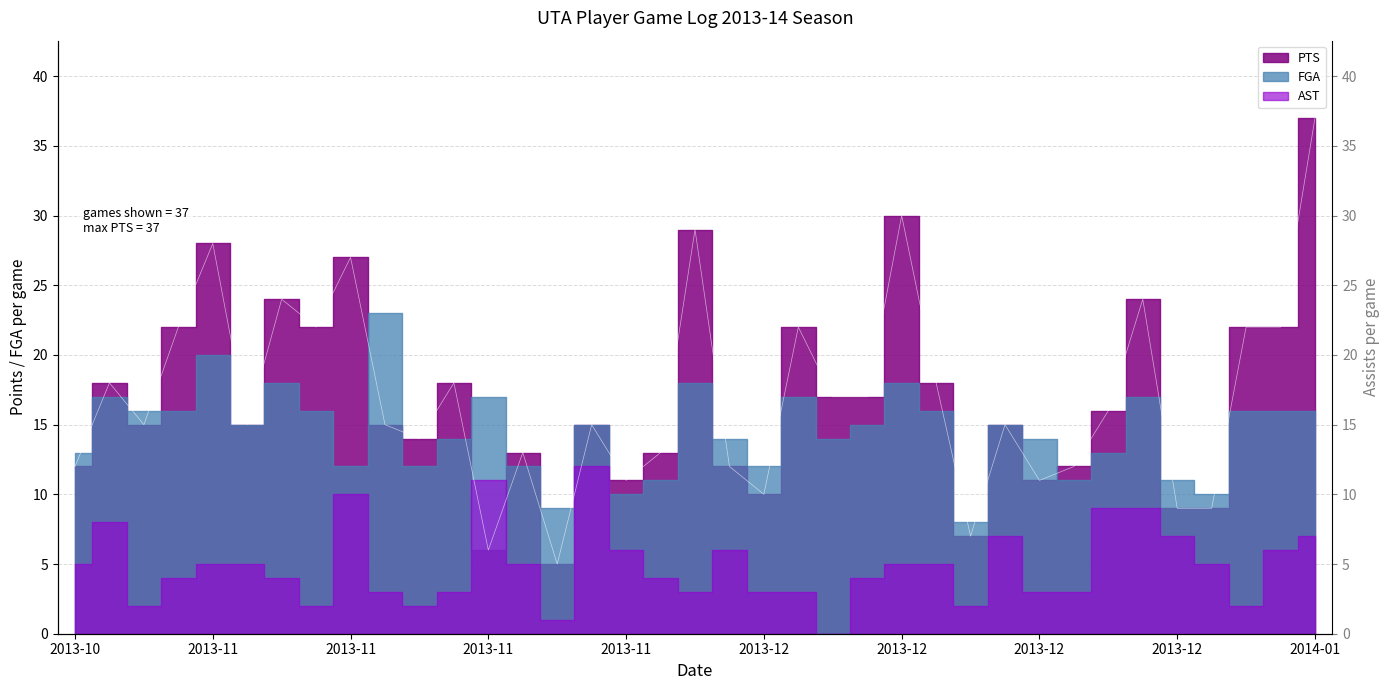

Read the PTS value at 2013-11.

28